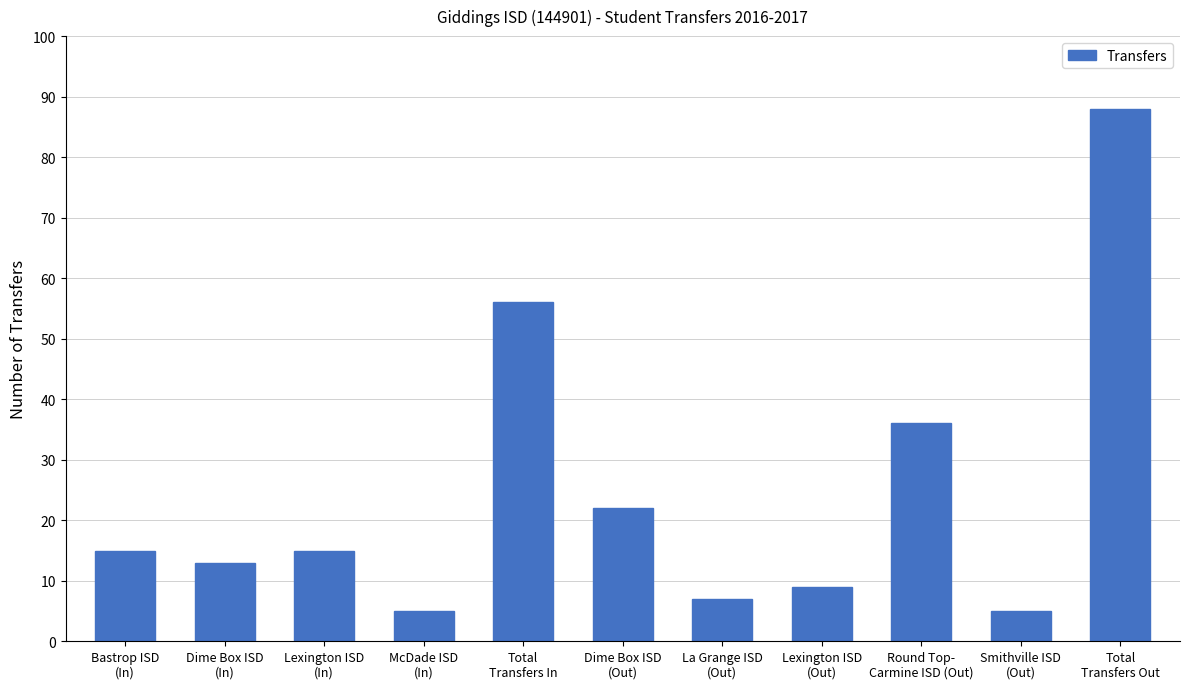

Reading left to right, transcribe all the data shown in this chart.

15	13	15	5	56	22	7	9	36	5	88